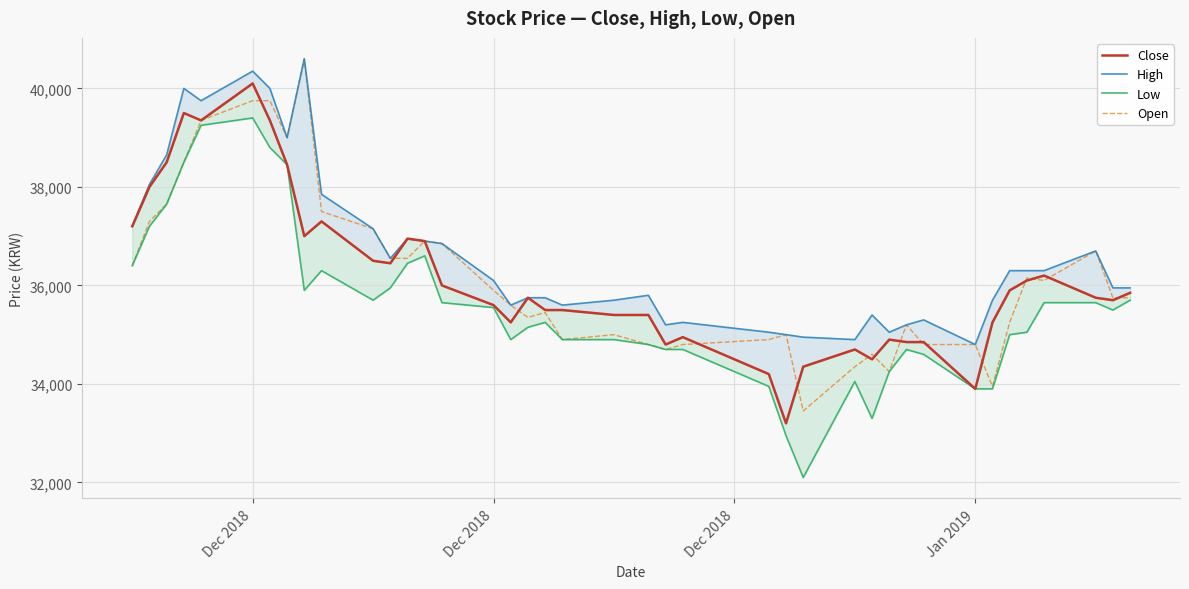

Which series has the widest spread of values?

Low